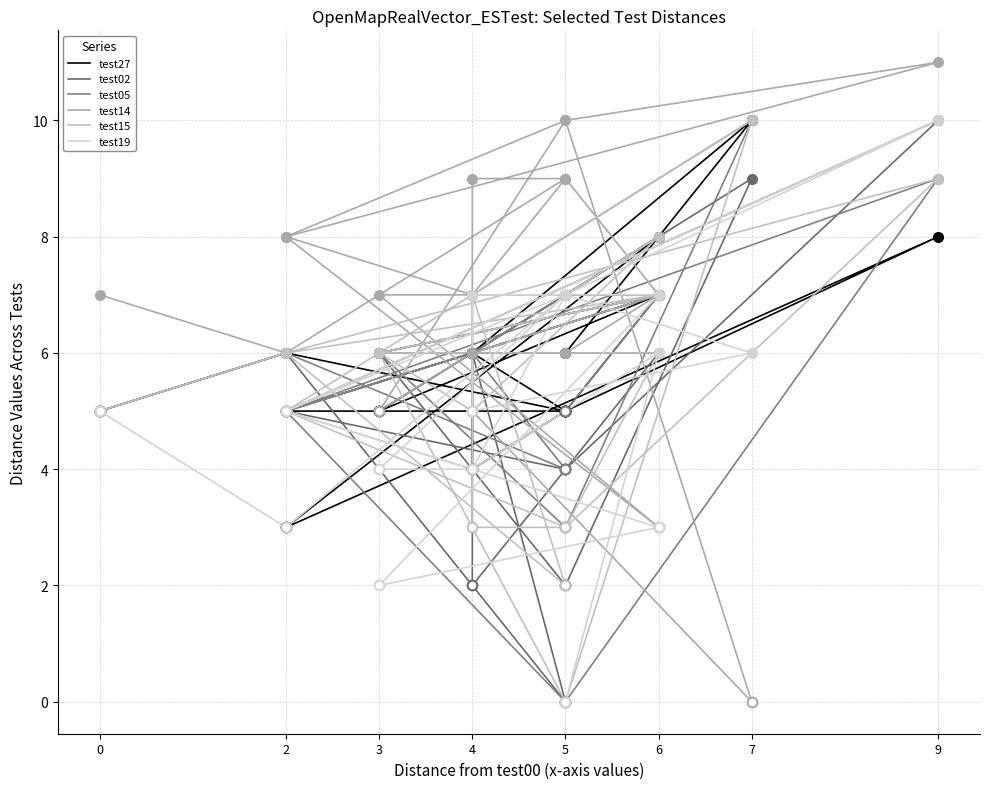

What is the sum of the test15 values at 3 and 5?

13